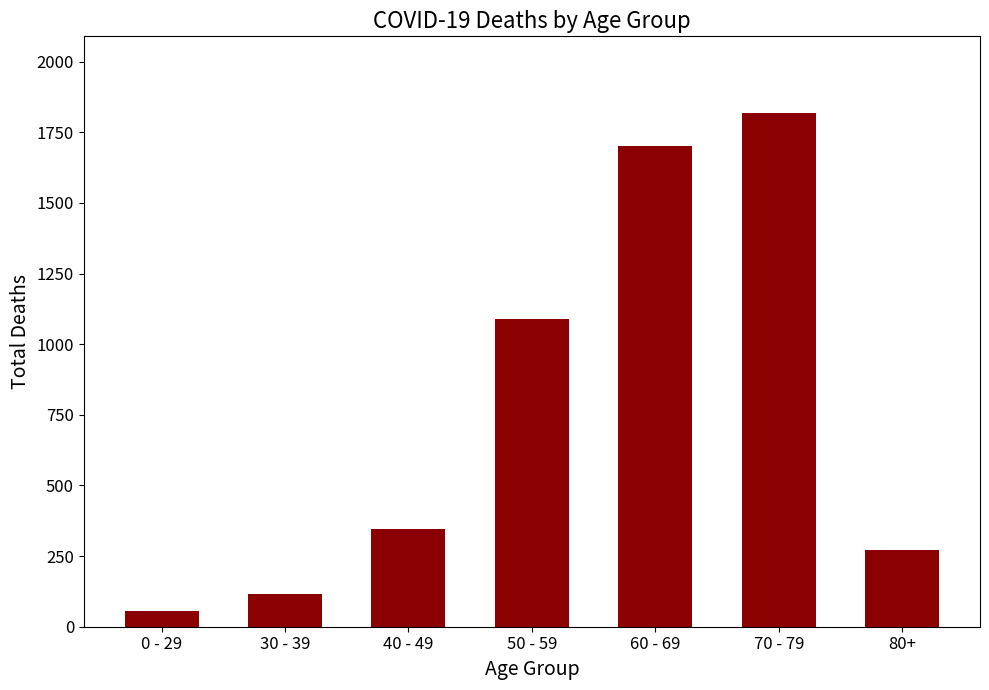

What is the label of the 3rd bar from the right?

60 - 69